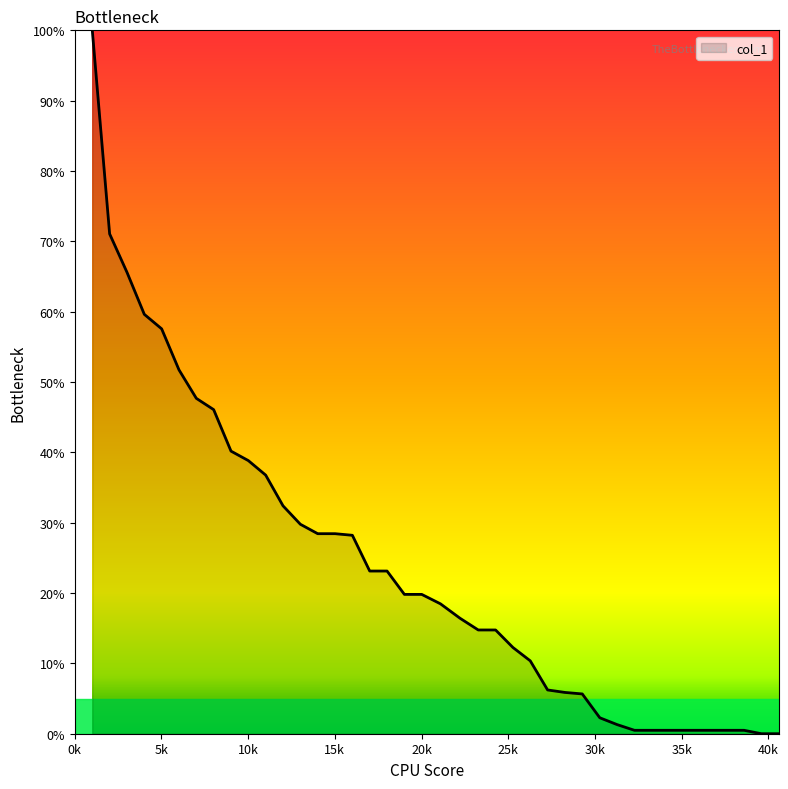

What is the greatest value displayed?

100.0